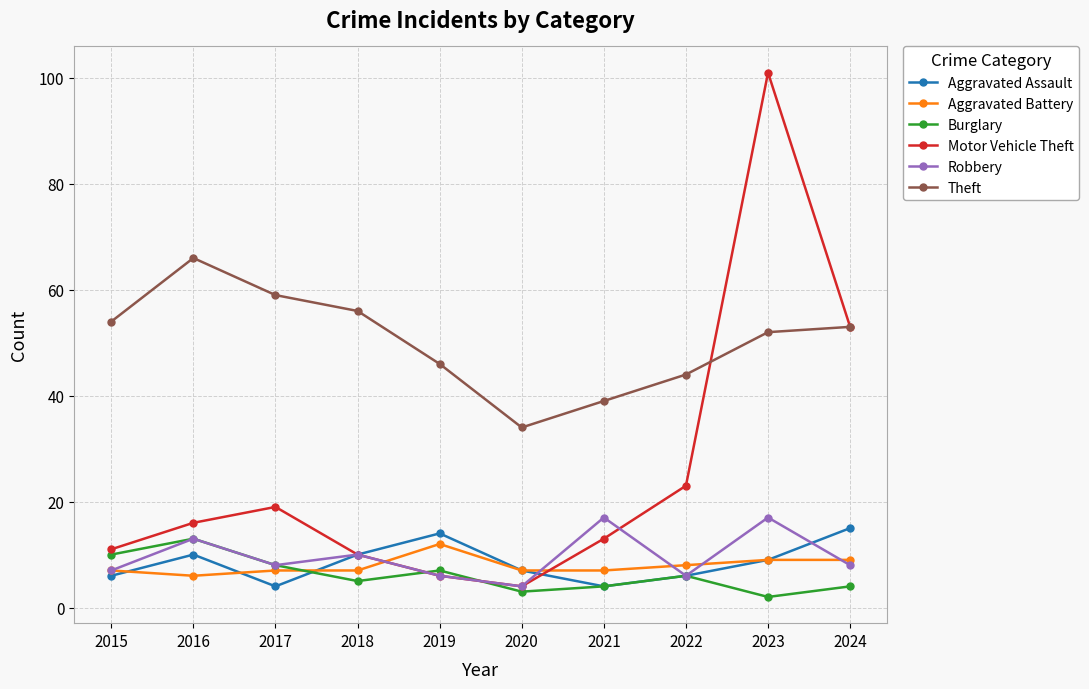

Reading right to left, transcribe all the data shown in this chart.

Aggravated Assault: 2024=15	2023=9	2022=6	2021=4	2020=7	2019=14	2018=10	2017=4	2016=10	2015=6
Aggravated Battery: 2024=9	2023=9	2022=8	2021=7	2020=7	2019=12	2018=7	2017=7	2016=6	2015=7
Burglary: 2024=4	2023=2	2022=6	2021=4	2020=3	2019=7	2018=5	2017=8	2016=13	2015=10
Motor Vehicle Theft: 2024=53	2023=101	2022=23	2021=13	2020=4	2019=6	2018=10	2017=19	2016=16	2015=11
Robbery: 2024=8	2023=17	2022=6	2021=17	2020=4	2019=6	2018=10	2017=8	2016=13	2015=7
Theft: 2024=53	2023=52	2022=44	2021=39	2020=34	2019=46	2018=56	2017=59	2016=66	2015=54